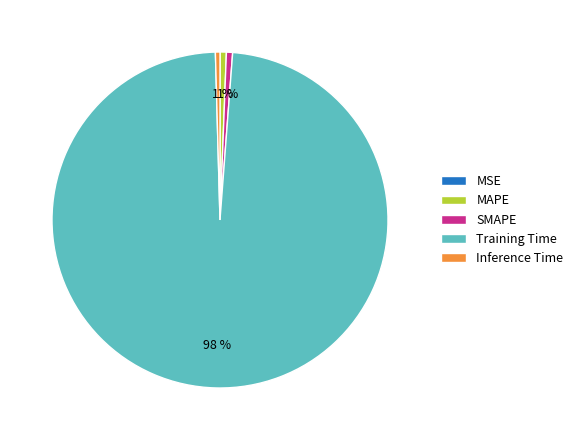

Is the sum of MAPE and Inference Time greater than half?

No